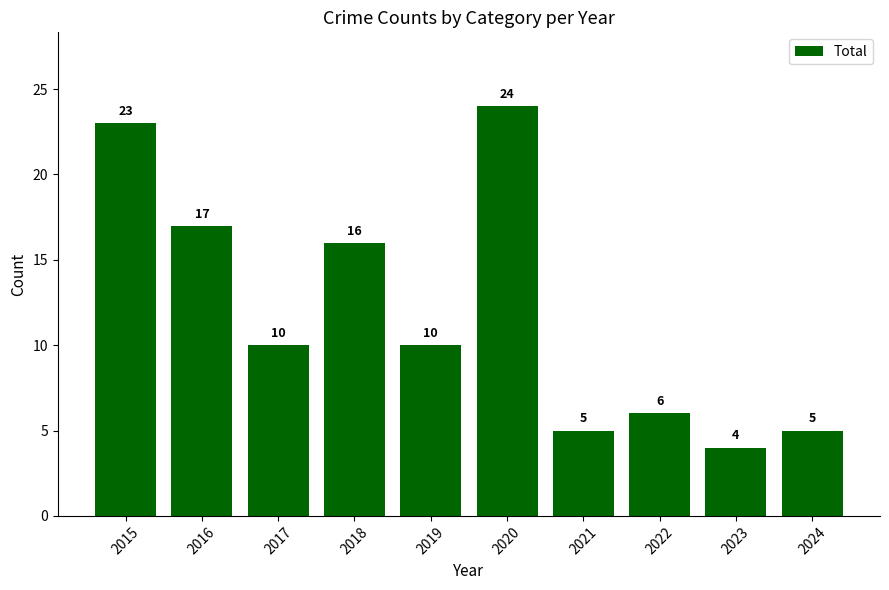

What is the greatest value displayed?

24